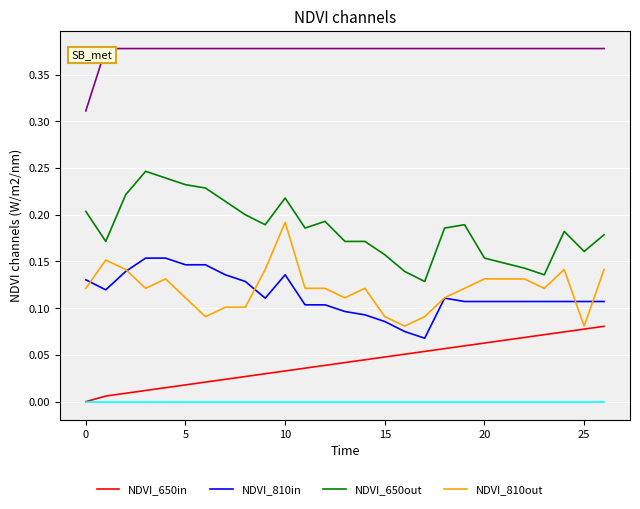

Is this an area chart (filled region under the line)?

No